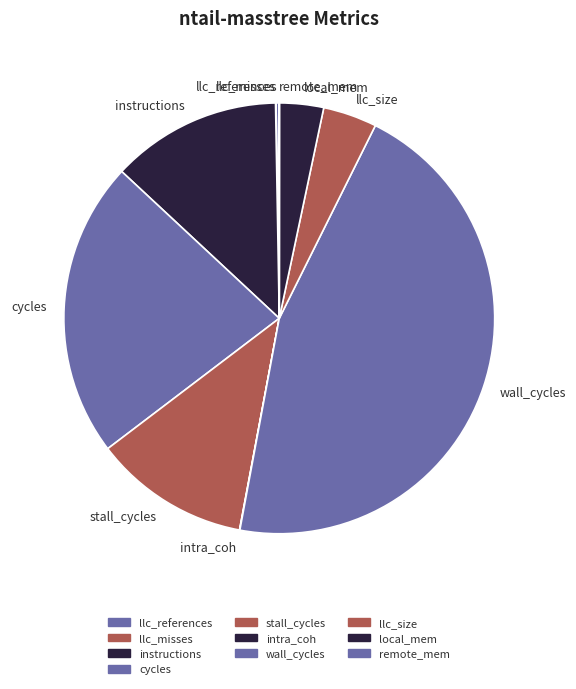

Does llc_size represent more than half of the total?

No